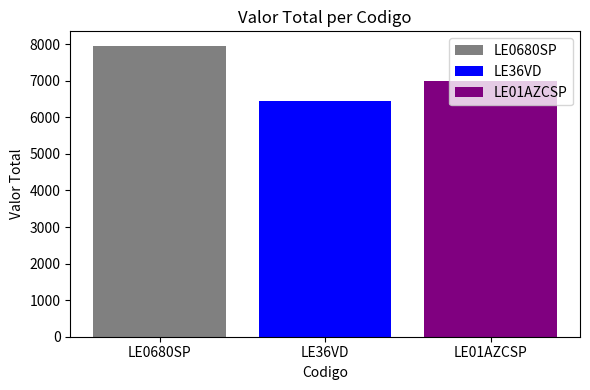

What is the spread (max minus min) of values at LE36VD?

1521.0